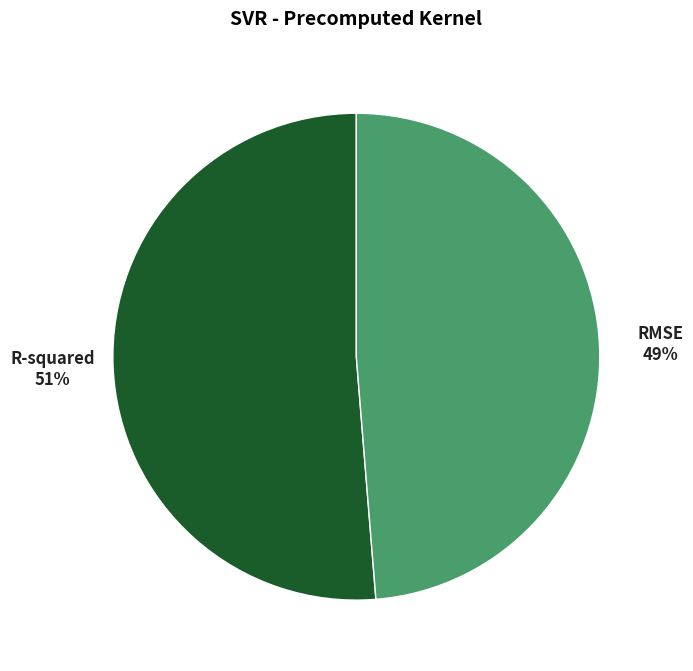

What is the smallest slice in the pie chart?

RMSE